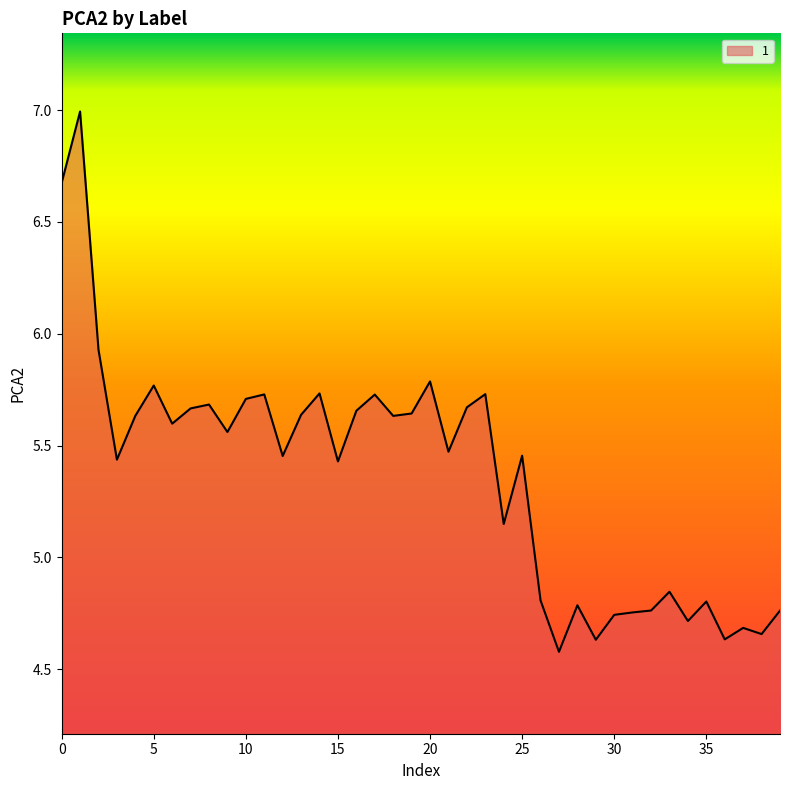

What is the greatest value displayed?

7.0